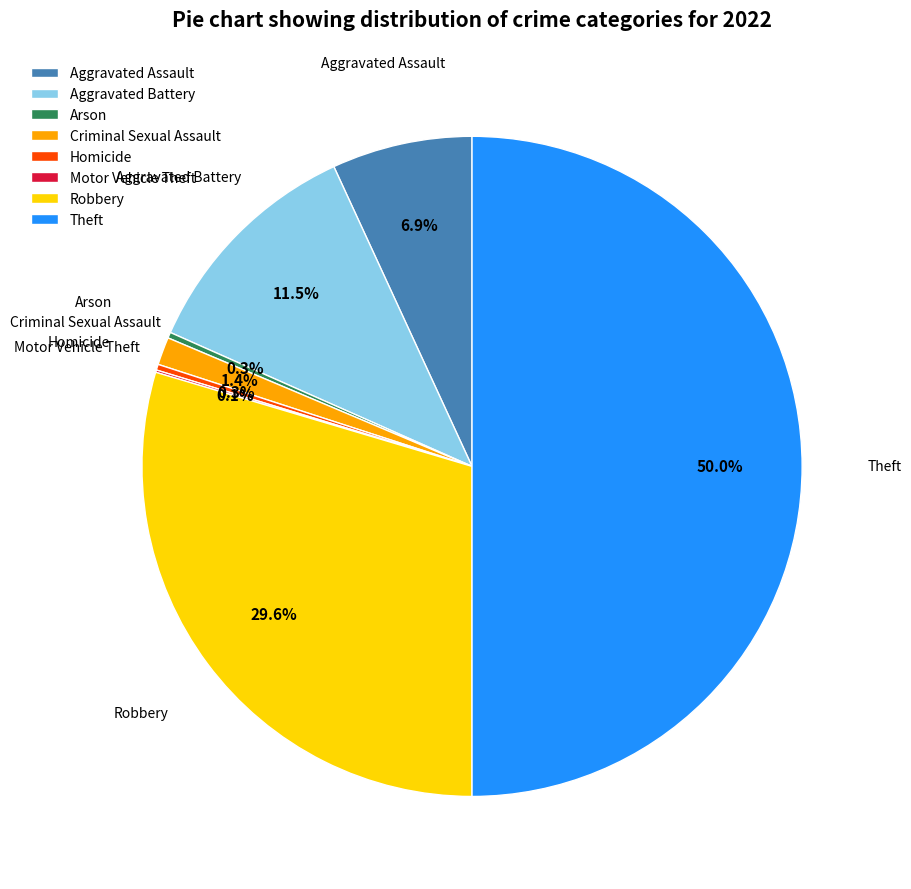

What is the ratio of the value at Robbery to the value at Theft?

0.6